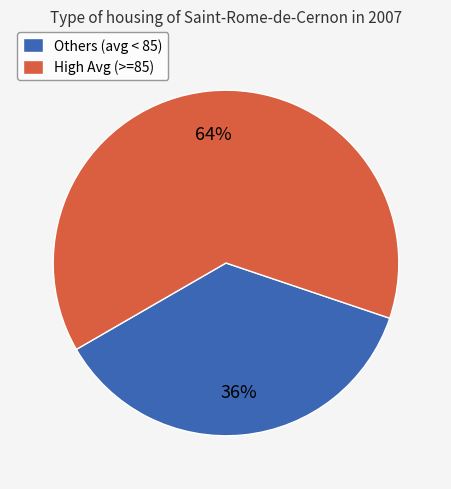

Is the sum of Others (avg < 85) and High Avg (>=85) greater than half?

Yes